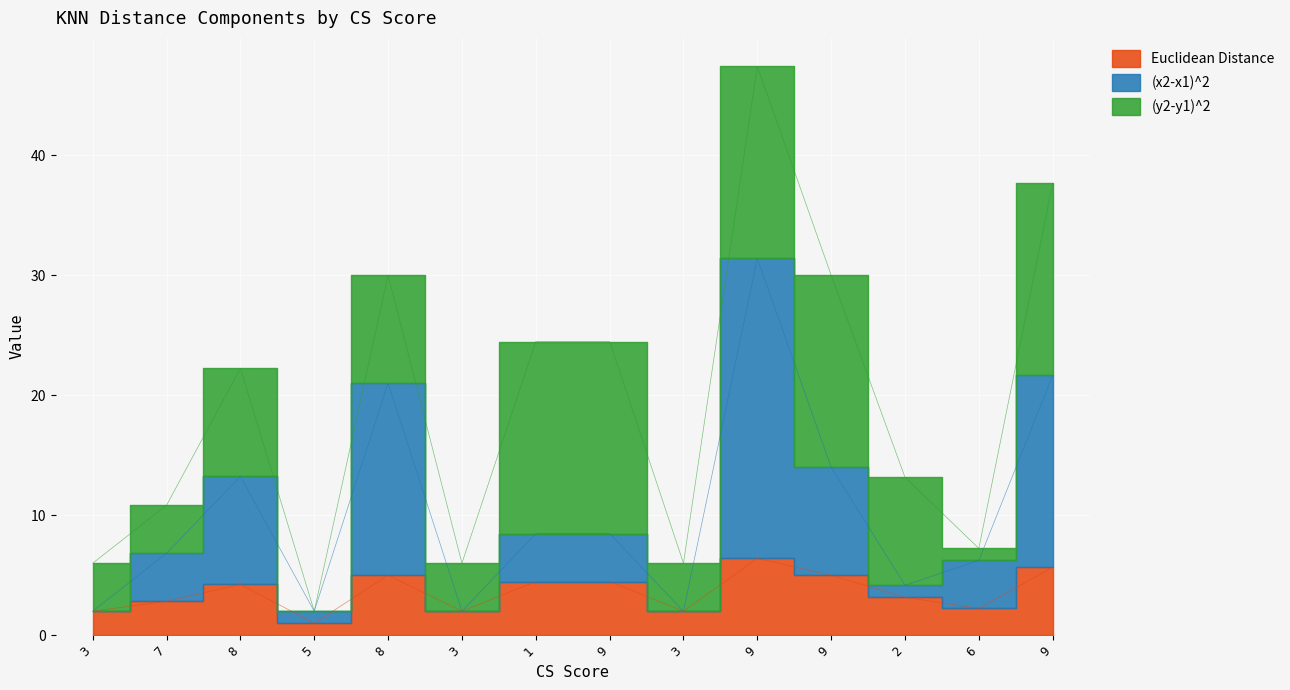

What is the label of the 2nd point from the left?

7